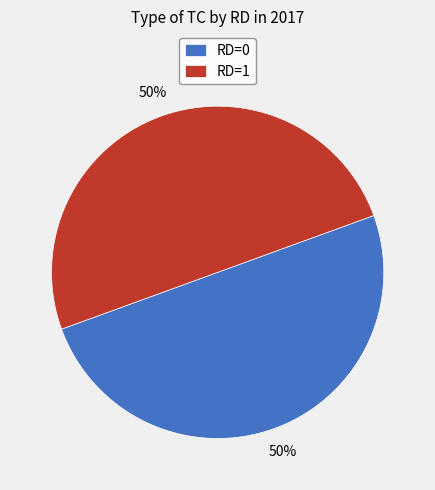

Approximately how many times larger is the value at RD=0 compared to RD=1?

1.0